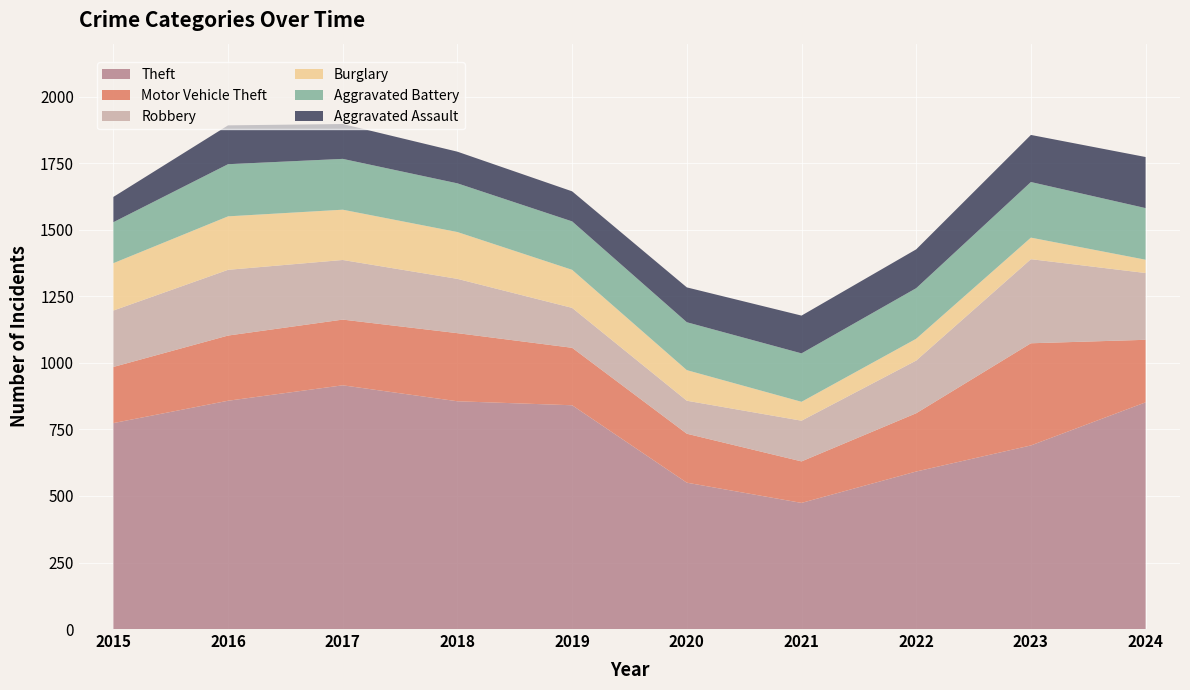

Reading left to right, extract all data points from this chart.

Theft: 2015=774	2016=858	2017=916	2018=856	2019=841	2020=550	2021=474	2022=592	2023=690	2024=852
Motor Vehicle Theft: 2015=211	2016=245	2017=247	2018=256	2019=216	2020=184	2021=156	2022=219	2023=384	2024=235
Robbery: 2015=212	2016=247	2017=224	2018=204	2019=150	2020=124	2021=153	2022=198	2023=316	2024=251
Burglary: 2015=178	2016=201	2017=189	2018=176	2019=143	2020=115	2021=71	2022=82	2023=81	2024=50
Aggravated Battery: 2015=154	2016=196	2017=191	2018=183	2019=182	2020=180	2021=182	2022=190	2023=209	2024=194
Aggravated Assault: 2015=95	2016=146	2017=131	2018=119	2019=113	2020=131	2021=142	2022=146	2023=177	2024=192